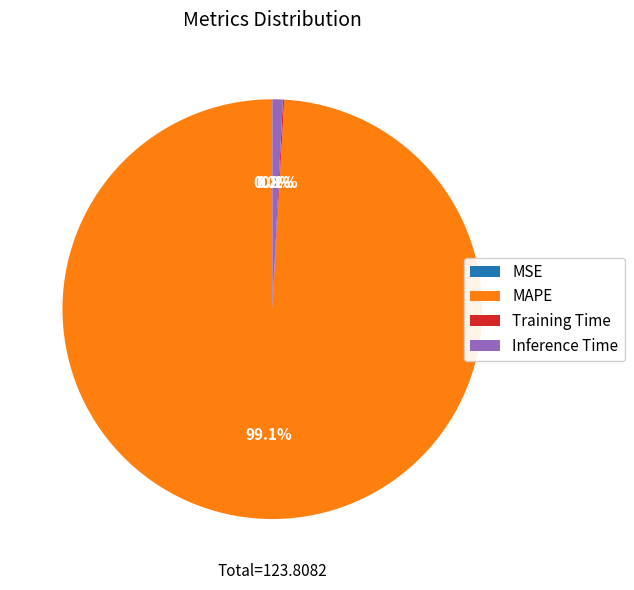

Is MAPE the majority of the pie?

Yes